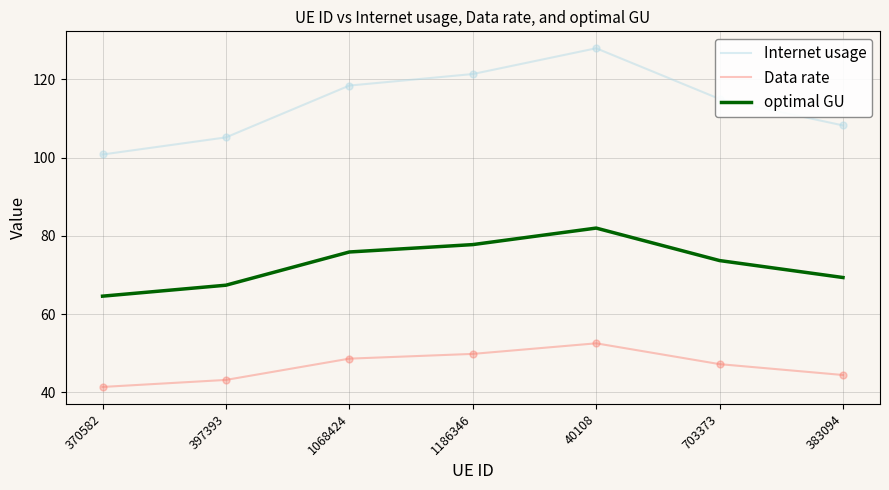

Between 397393 and 1068424, which series saw the biggest shift?

Internet usage